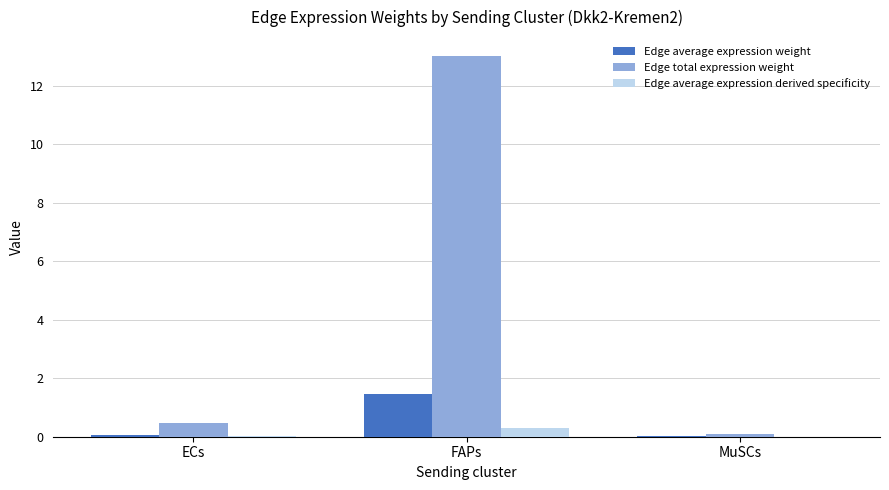

Which category has the highest value in the Edge total expression weight series?

FAPs